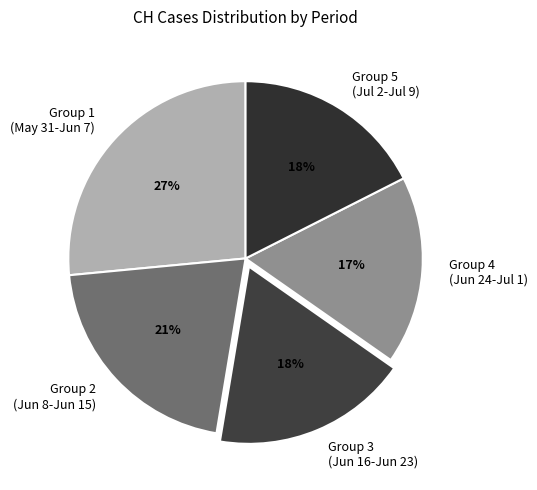

Is there any slice that represents more than half of the pie?

No